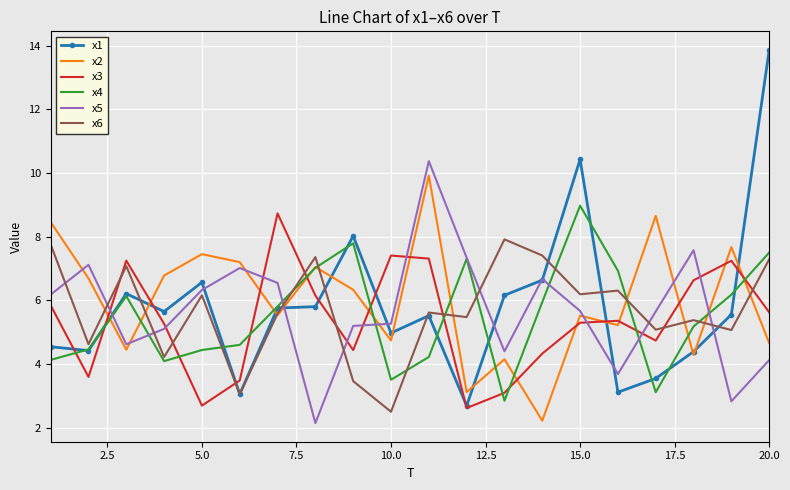

Which series has the largest total across all categories?

x2